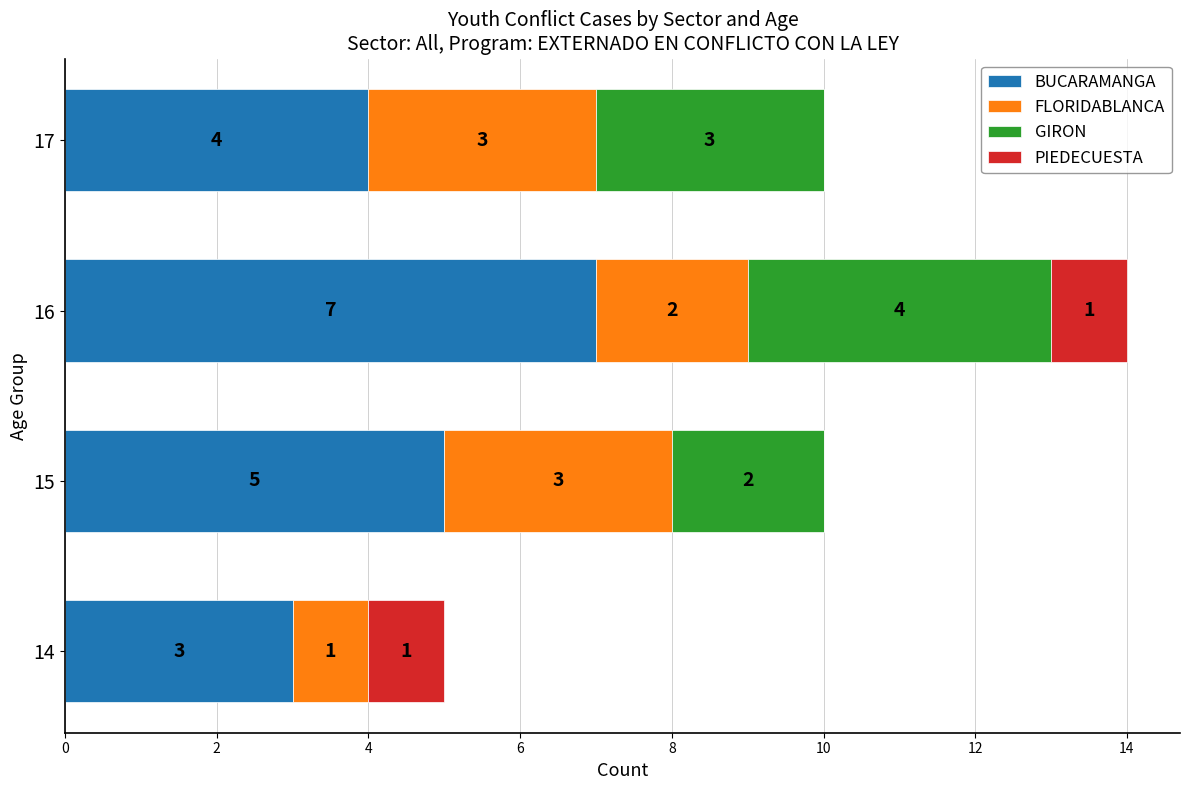

What is the total value across all series at 15?

10